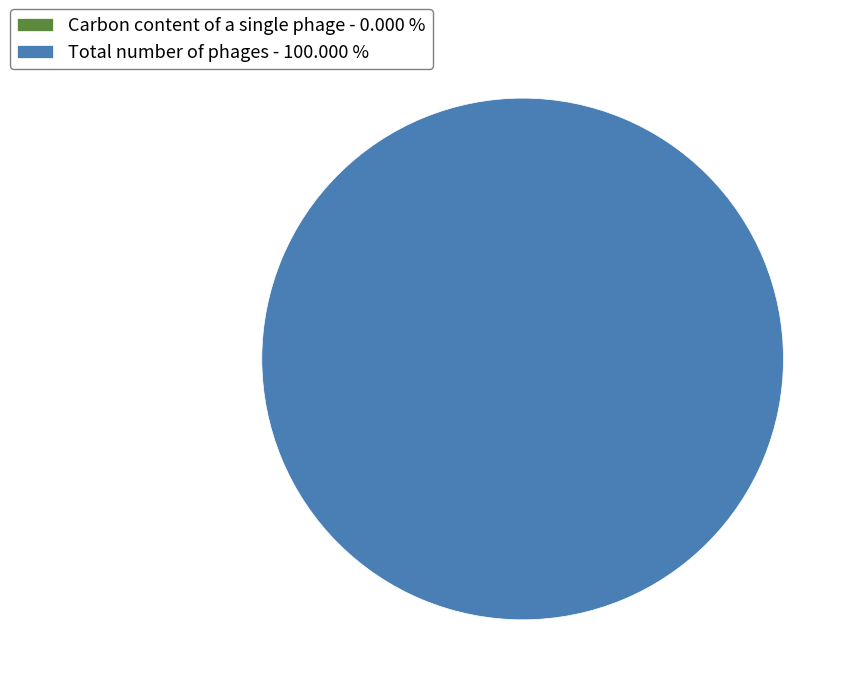

What is the smallest slice in the pie chart?

Carbon content of a single phage